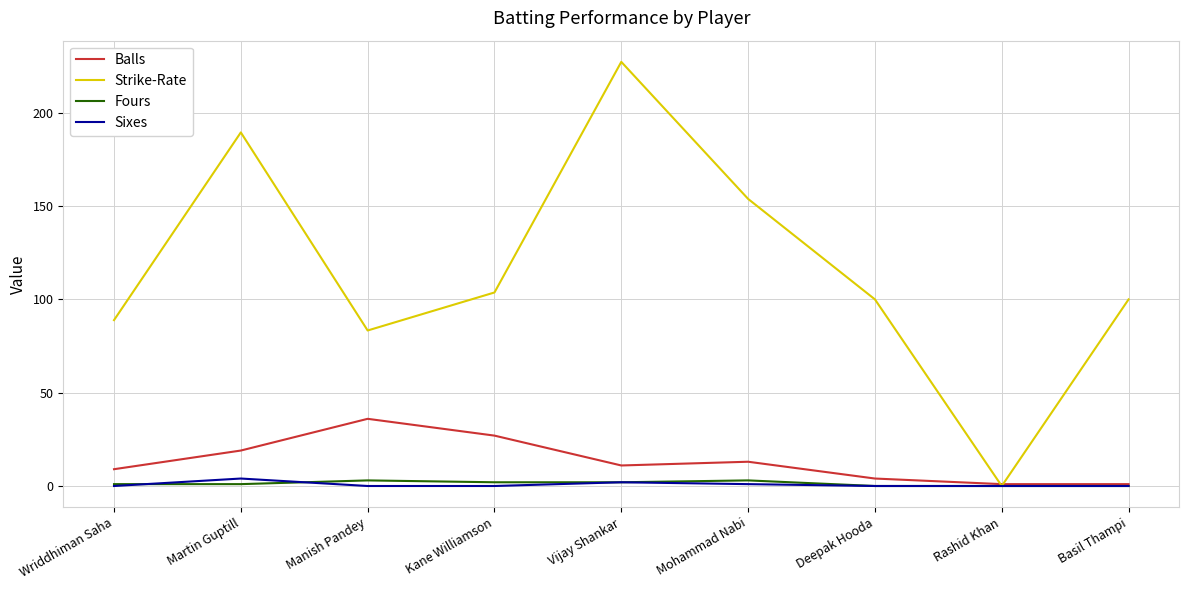

Is the value of Fours at Manish Pandey greater than the value of Sixes at Rashid Khan?

Yes